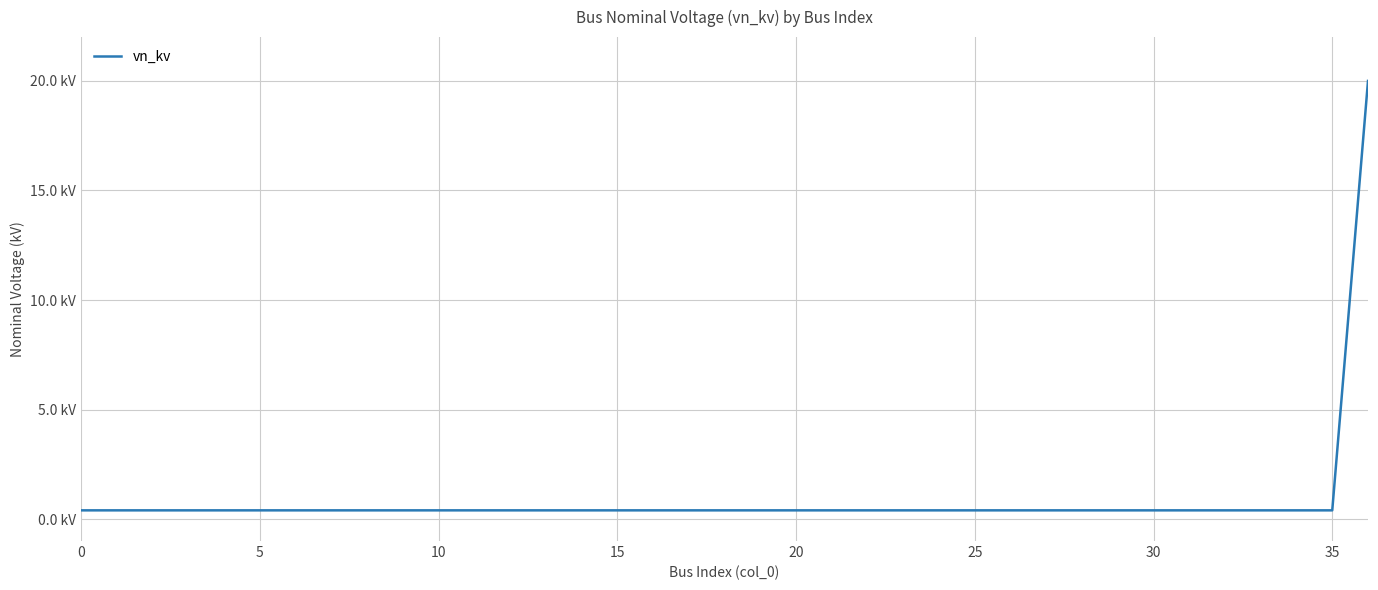

Does the chart have visible grid lines?

Yes